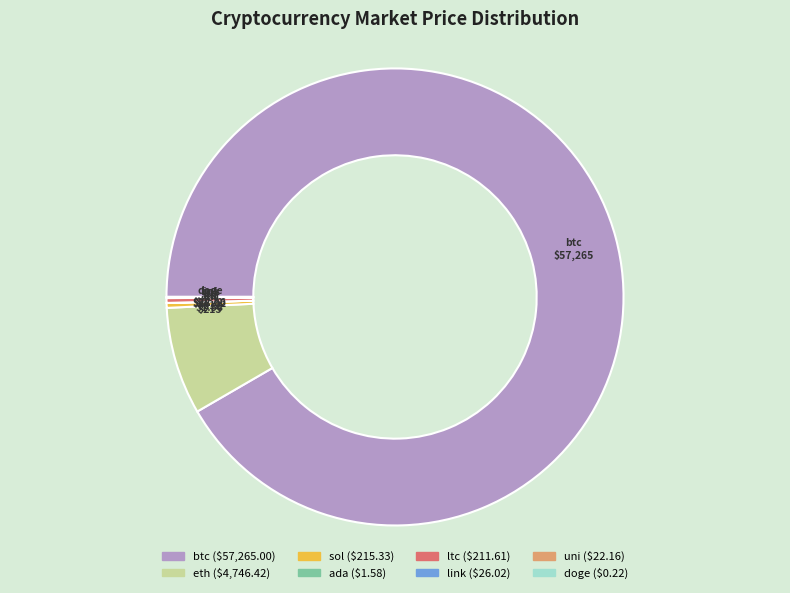

Is there any slice that represents more than half of the pie?

Yes